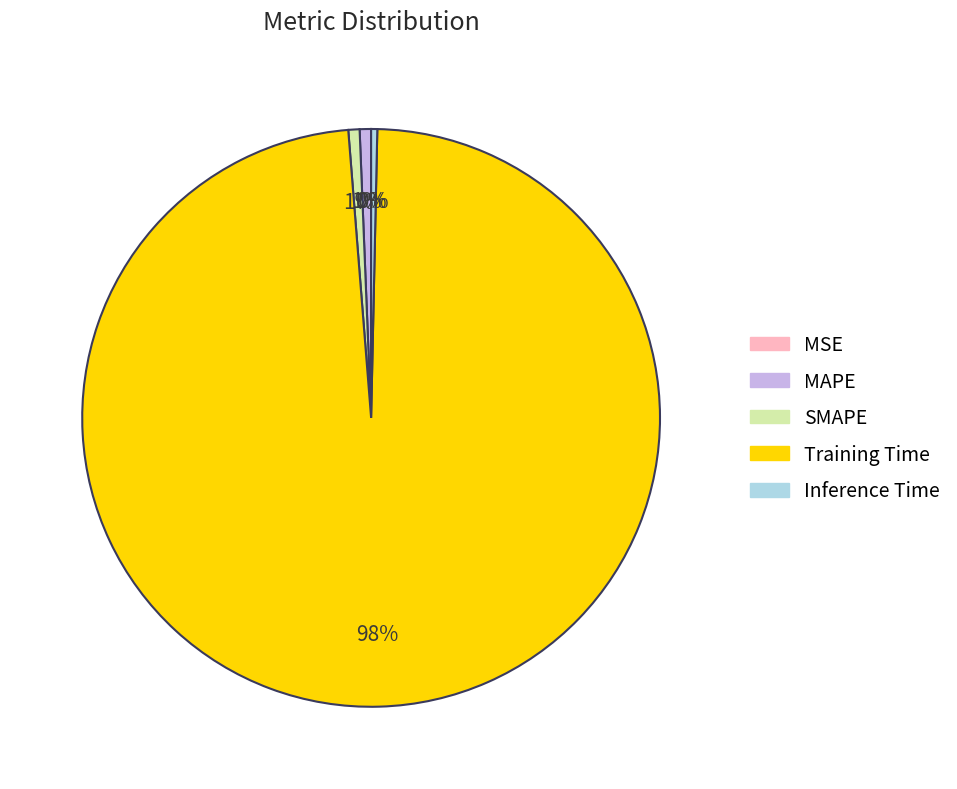

To the nearest percent, what portion does Training Time represent?

98%